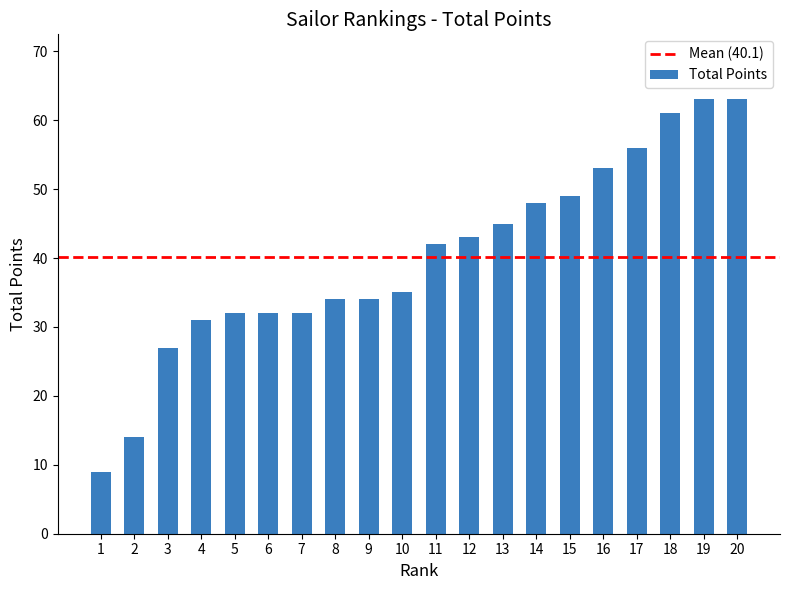

True or false: the data shows 20 at 2.

False